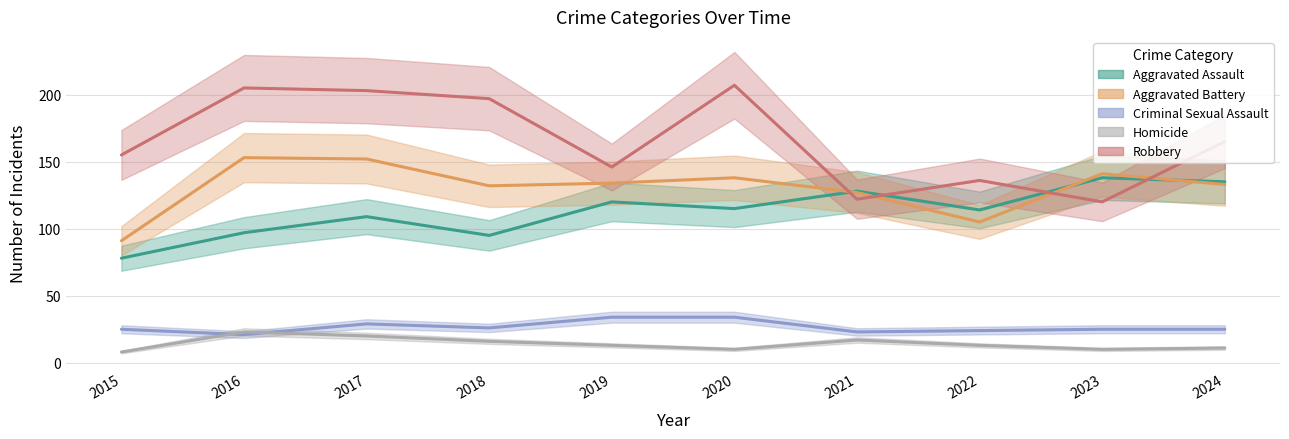

True or false: Aggravated Battery and Robbery intersect in this chart.

True